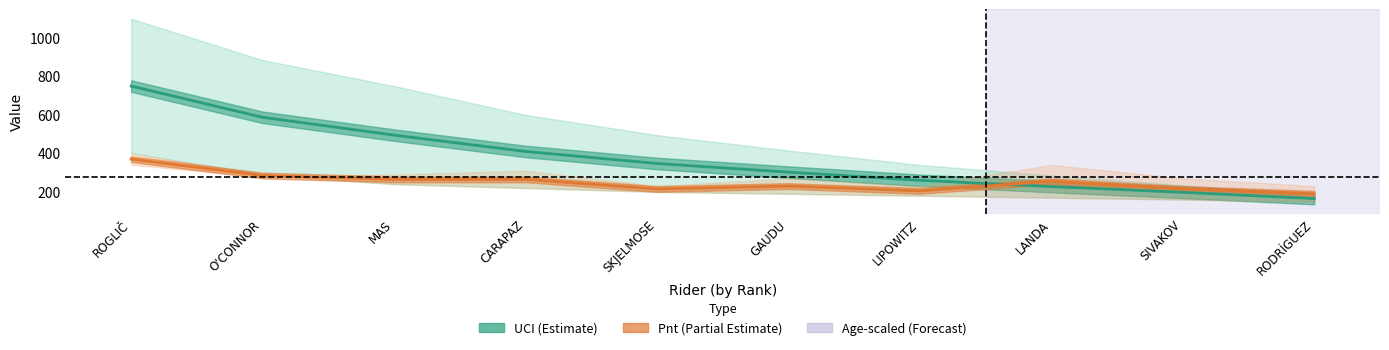

Which series has the largest range (max minus min)?

UCI midline